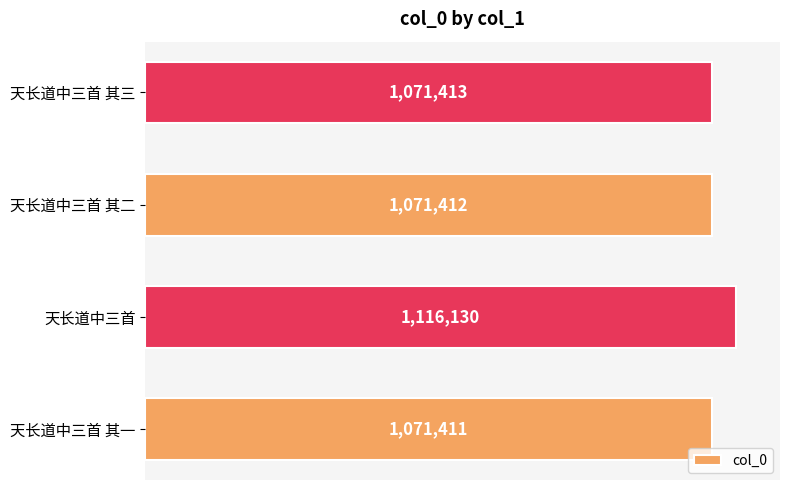

Are the bars horizontal?

Yes